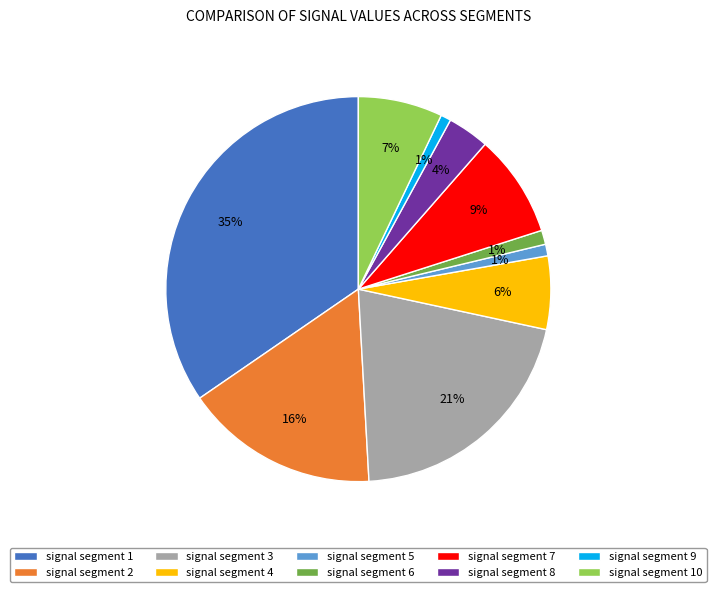

Which slice is the largest?

signal segment 1